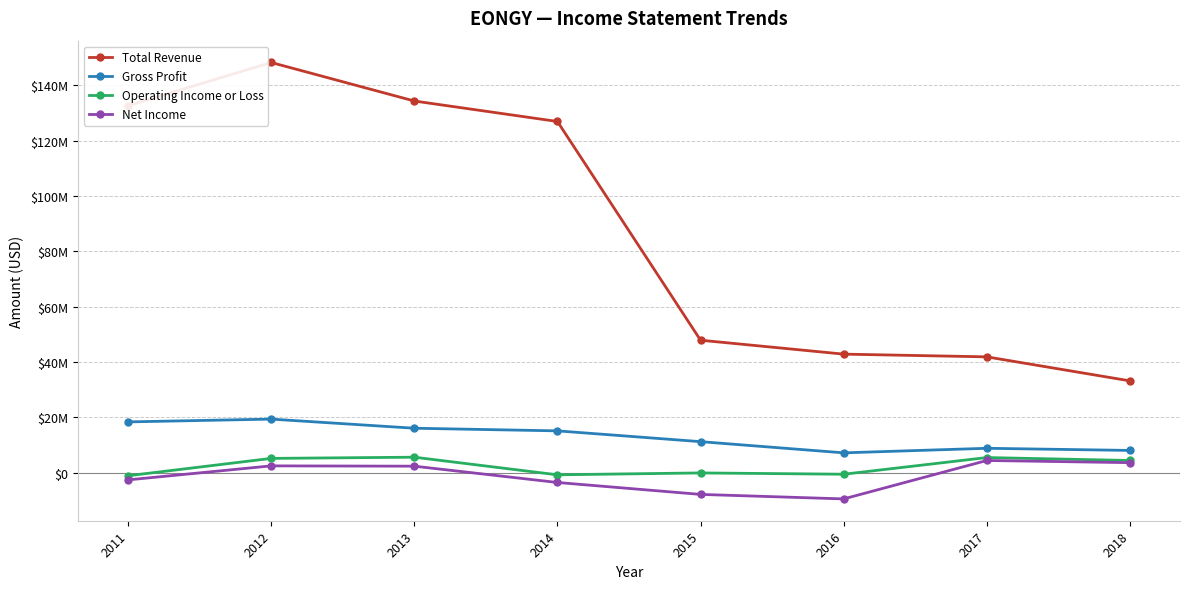

What are all the series names shown in the legend?

Total Revenue, Gross Profit, Operating Income or Loss, Net Income